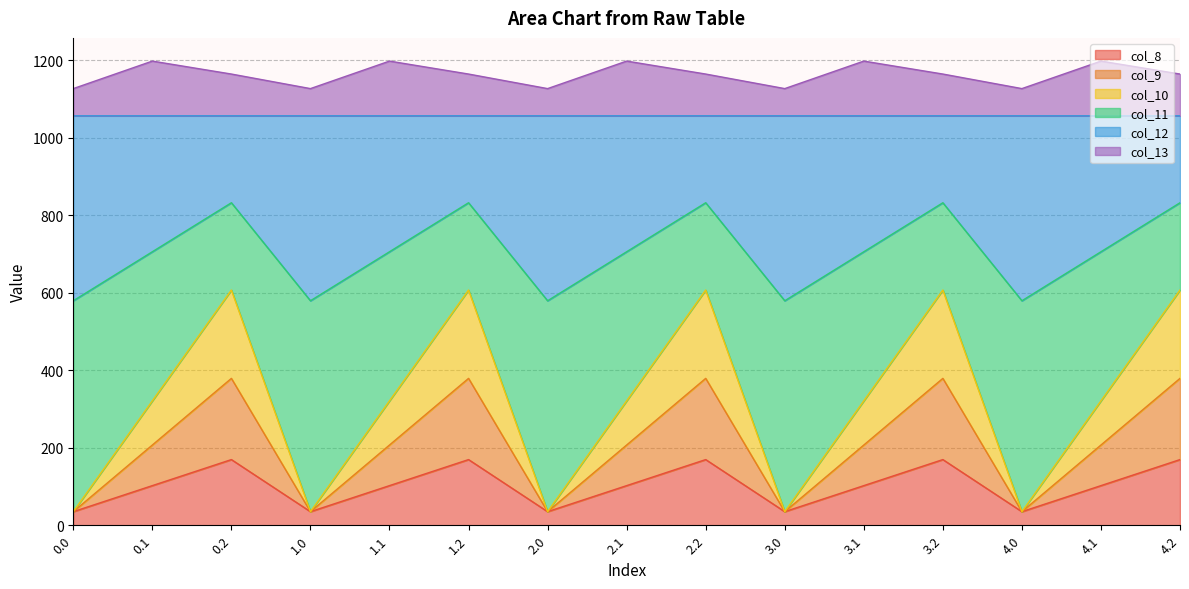

Where is col_10 nearest to the value 321?

0.1